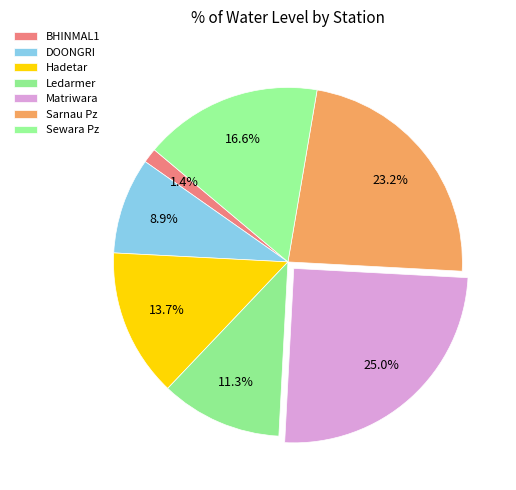

How many segments does this pie chart have?

7